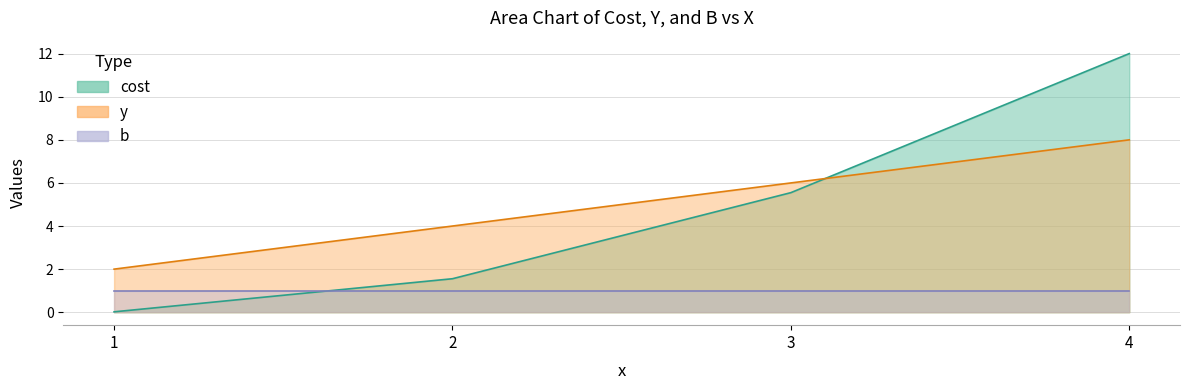

Which series ends up on top after the final intersection of y and cost?

cost